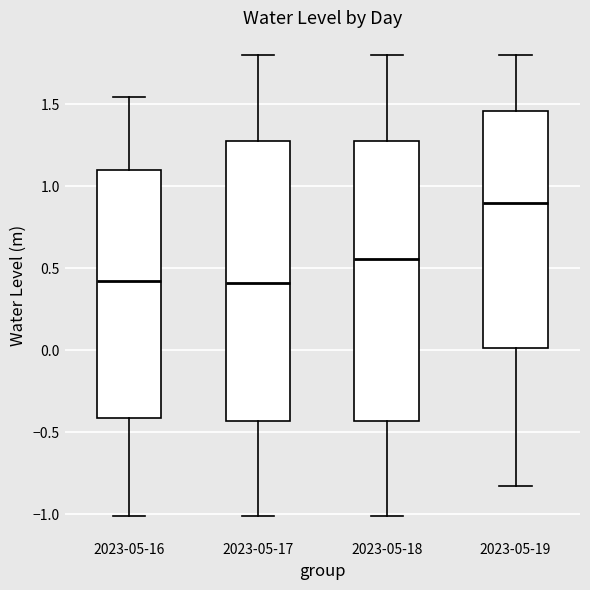

Which box's median line is the highest?

2023-05-19